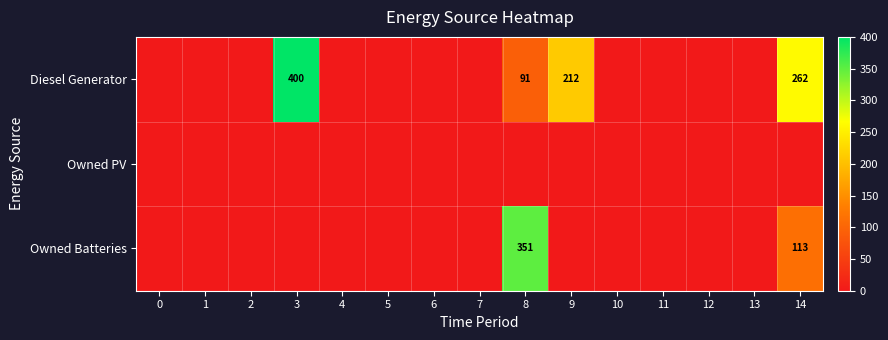

At which category is the sum across all series the highest?

8